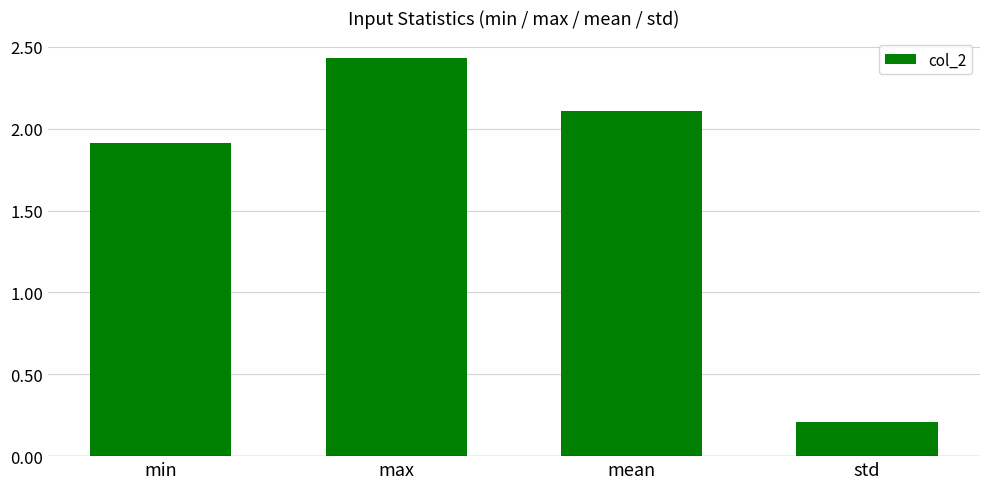

What position from the left is max?

2